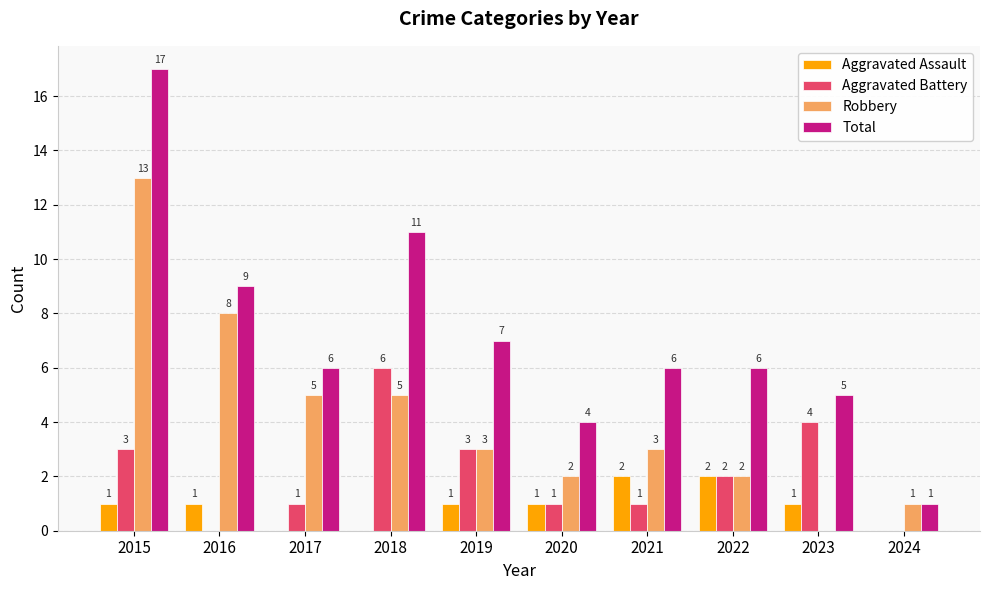

Where does the Robbery series first go above 3?

2015